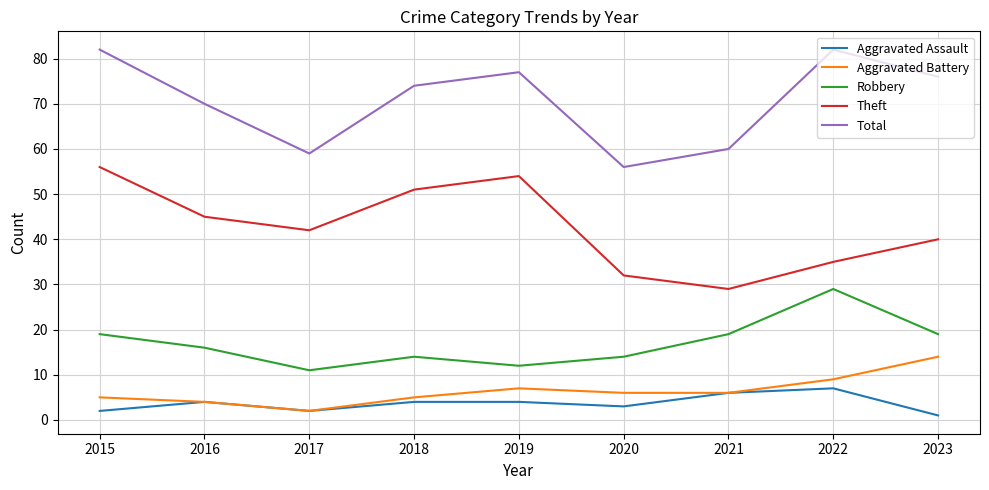

What are all the series names shown in the legend?

Aggravated Assault, Aggravated Battery, Robbery, Theft, Total